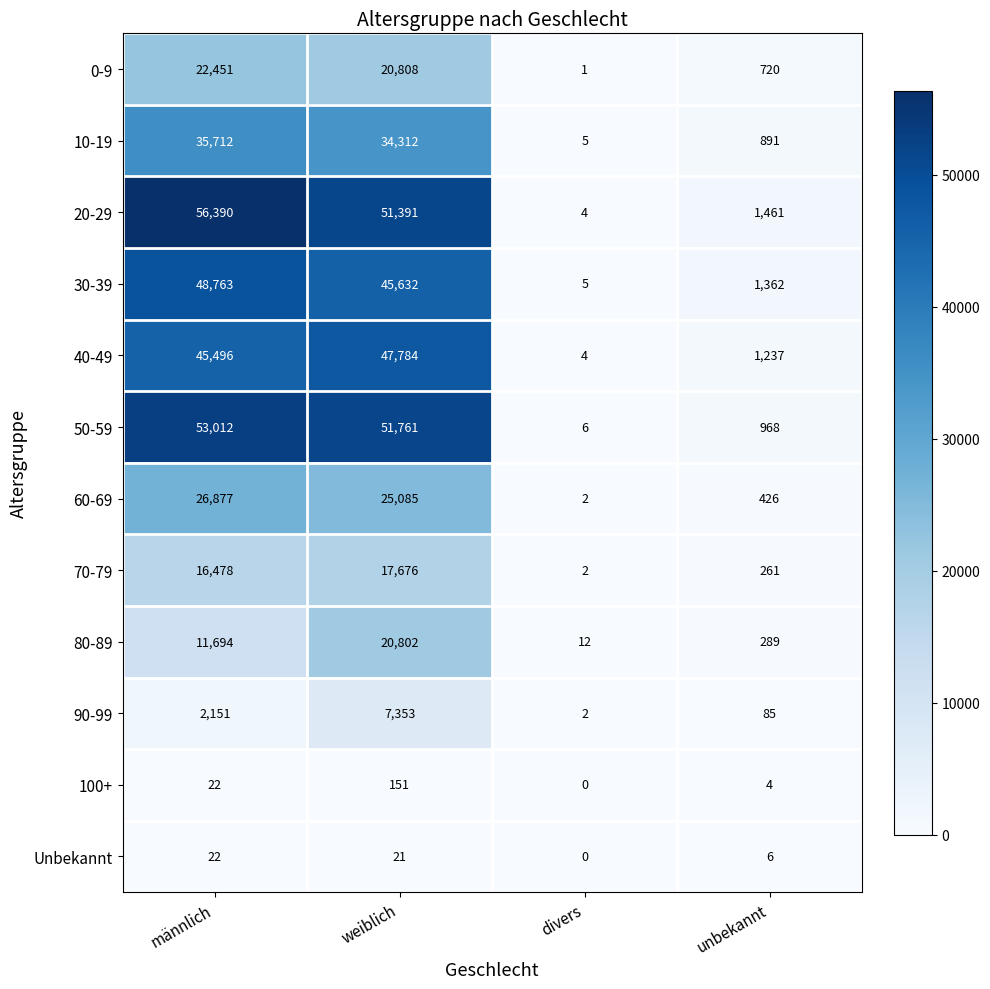

Which series changed the most between männlich and unbekannt?

20-29